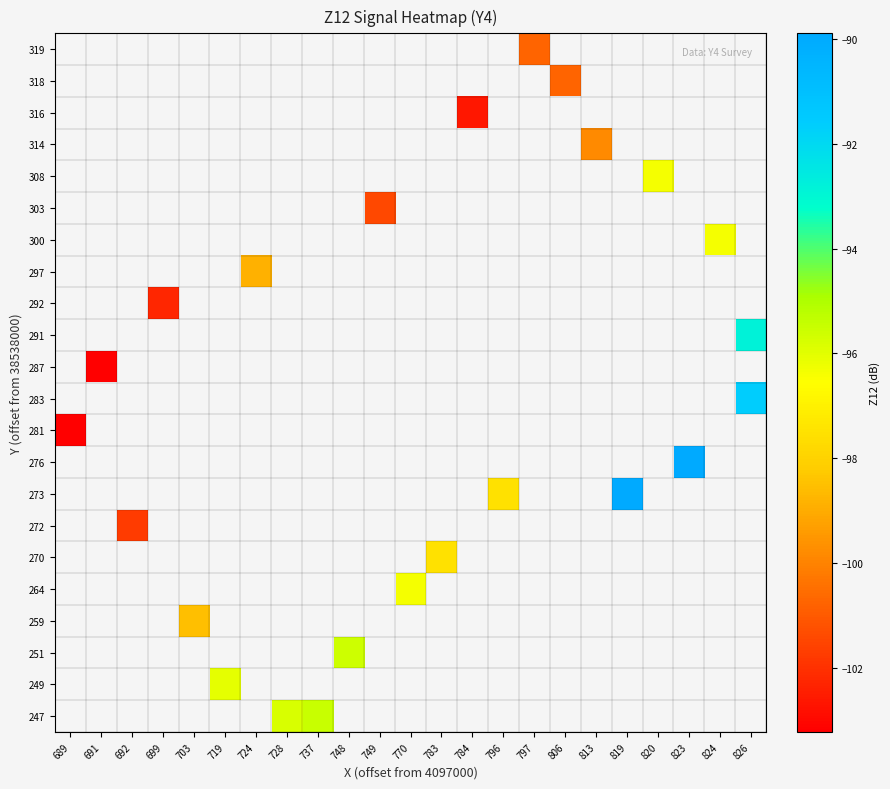

Rank the series at 728 from lowest to highest value.

319, 318, 316, 314, 308, 303, 300, 297, 292, 291, 287, 283, 281, 276, 273, 272, 270, 264, 259, 251, 249, 247